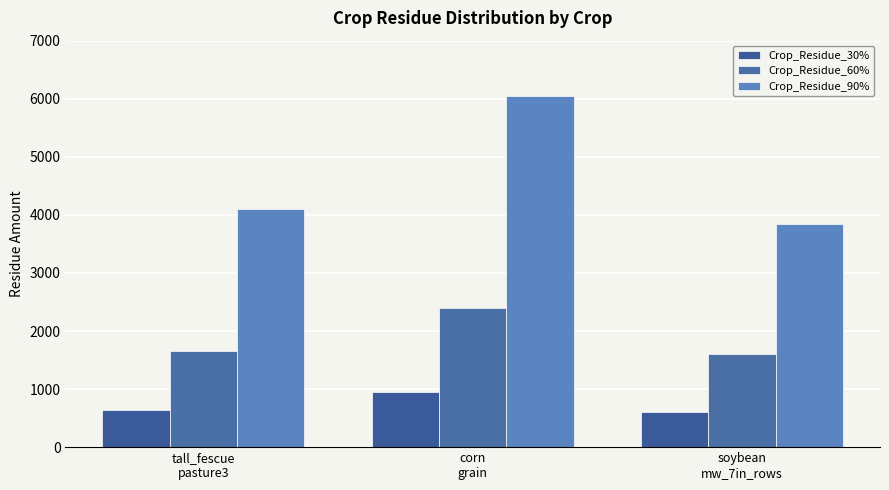

What value does the Crop_Residue_30% series have at tall_fescue
pasture3?

640